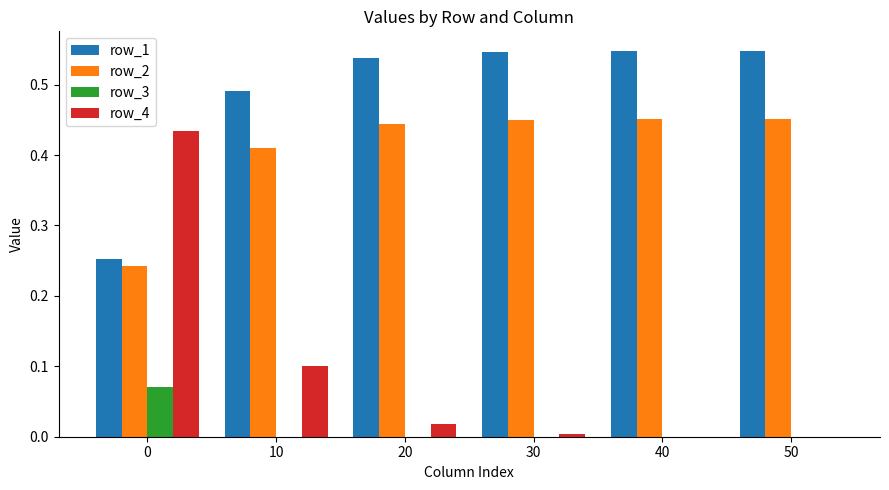

Which series has the largest total across all categories?

row_1